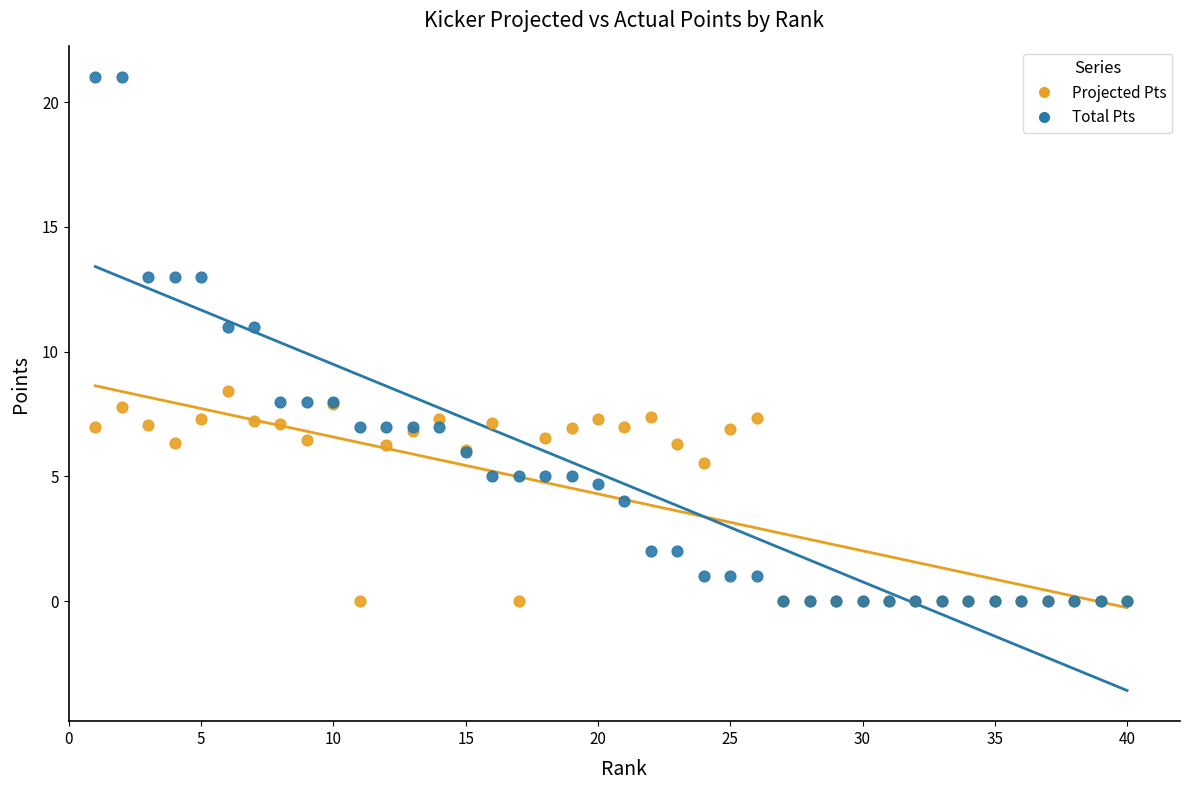

What are all the series names shown in the legend?

Projected Pts, Total Pts